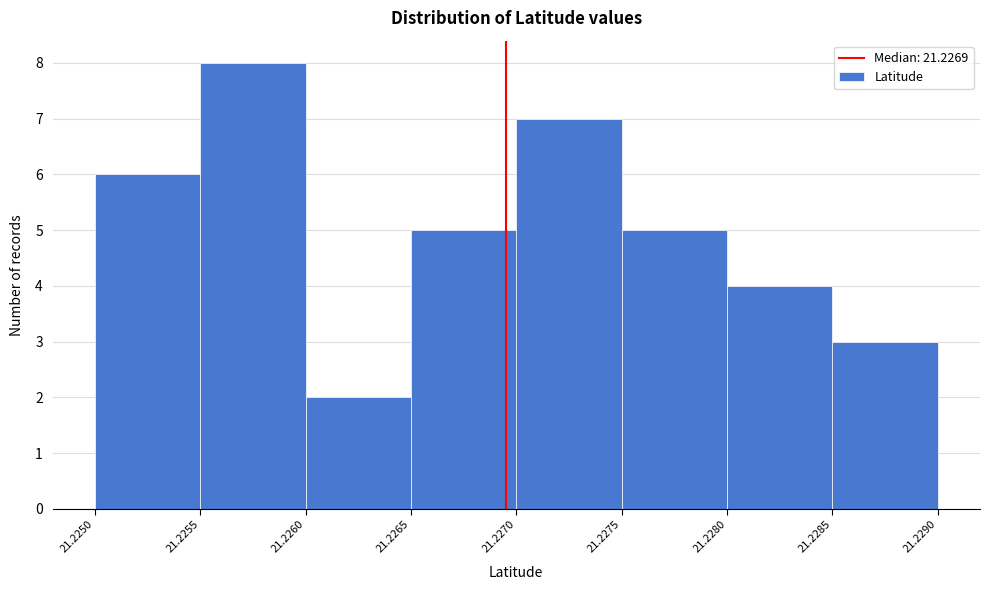

How tall is the bar that spans 21.2250 to 21.2255 on the x-axis? The values are not printed on the chart, so give them approximately, as read against the axis.

6